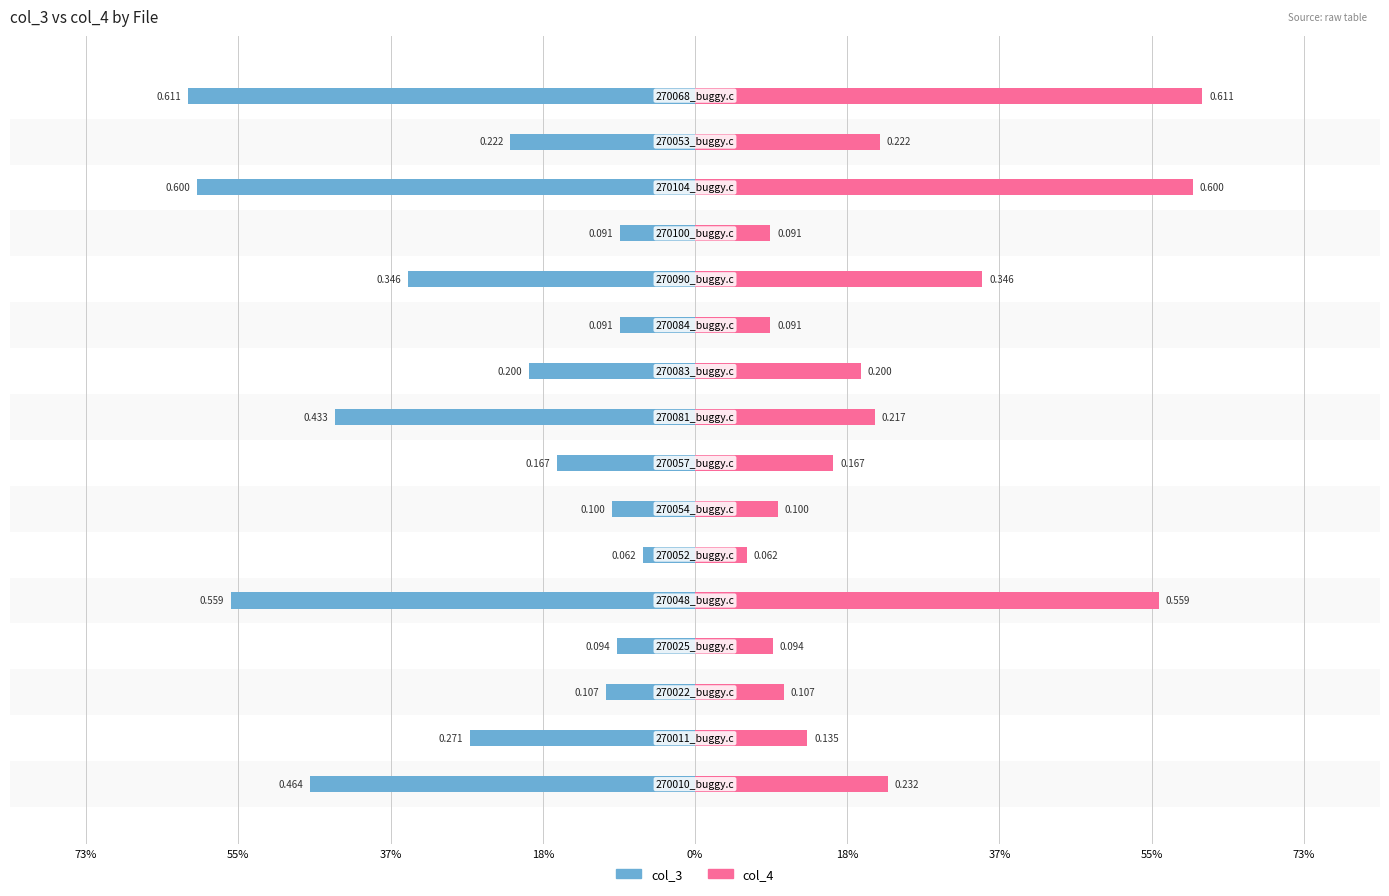

Is it true that col_3 equals -0.6 at 0%?

True